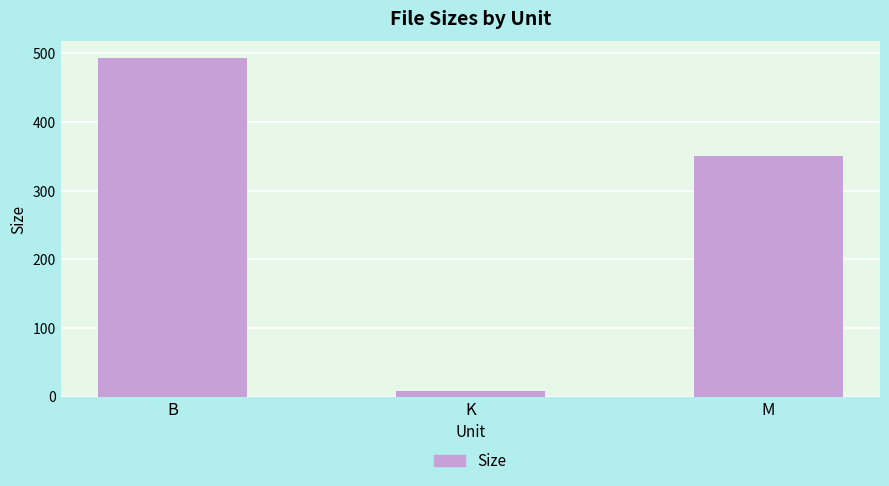

Is it true that the value at B is 698.8?

False